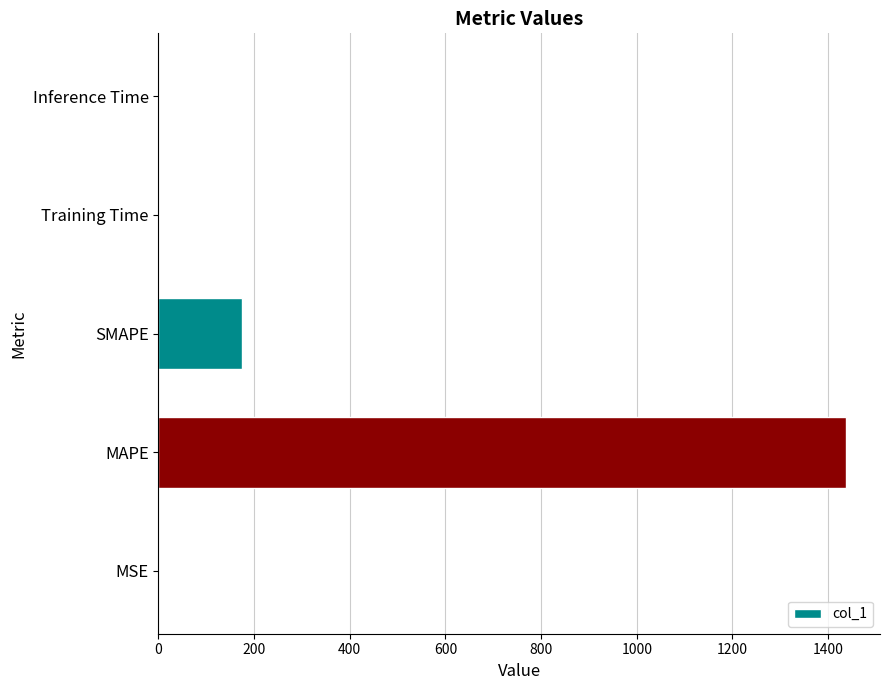

What is the sum of all values?

1612.3